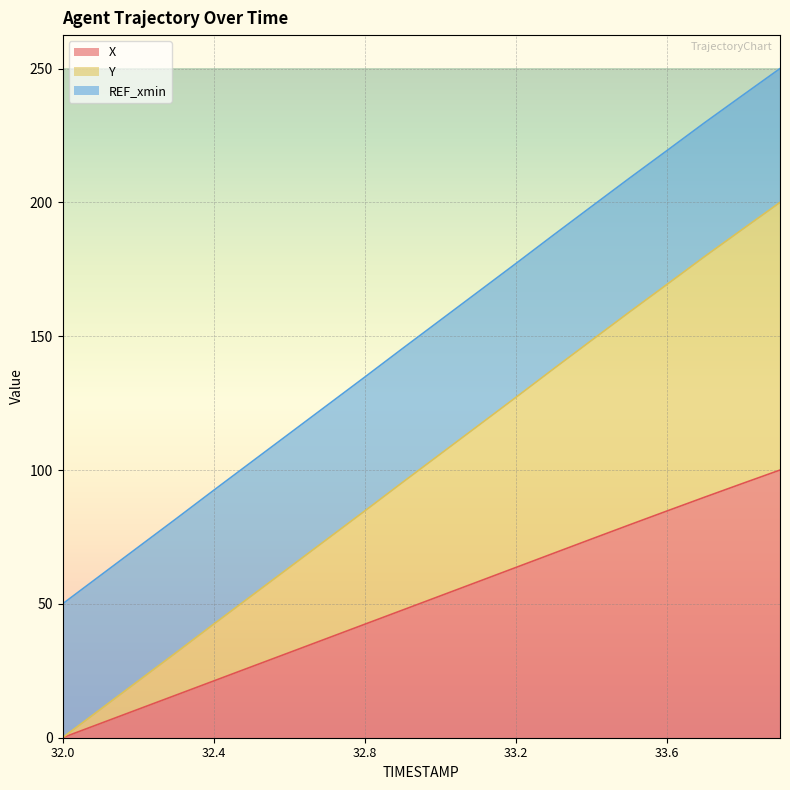

What are all the series names shown in the legend?

X, Y, REF_xmin